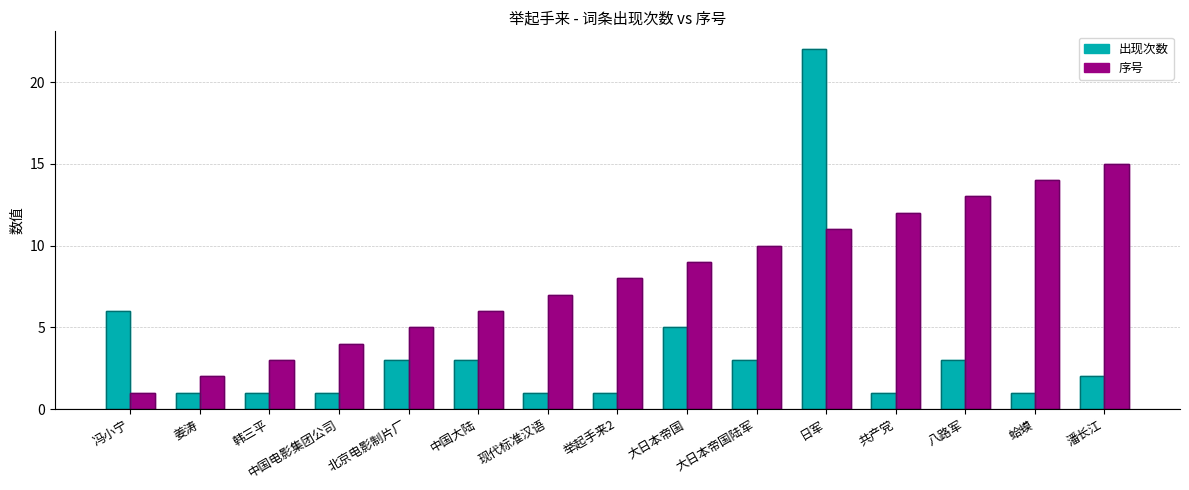

Where does the 序号 series first go above 8?

大日本帝国